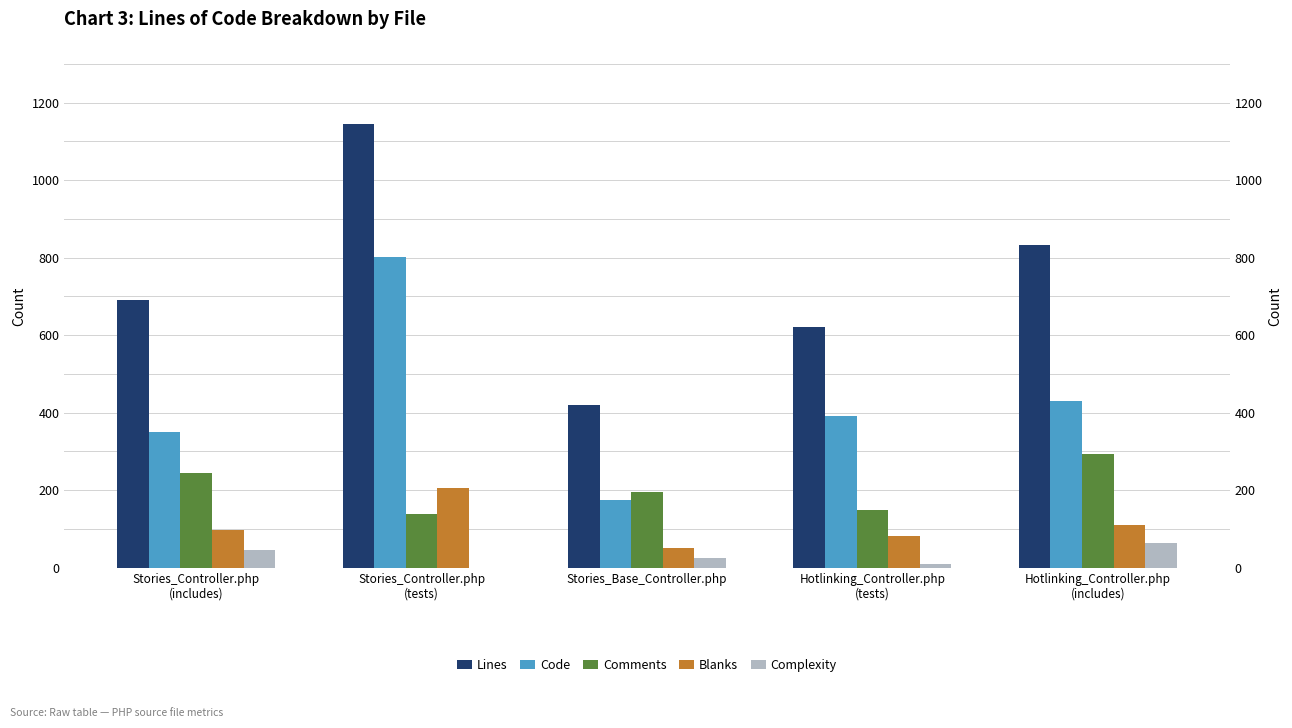

Count the number of categories in the chart.

5